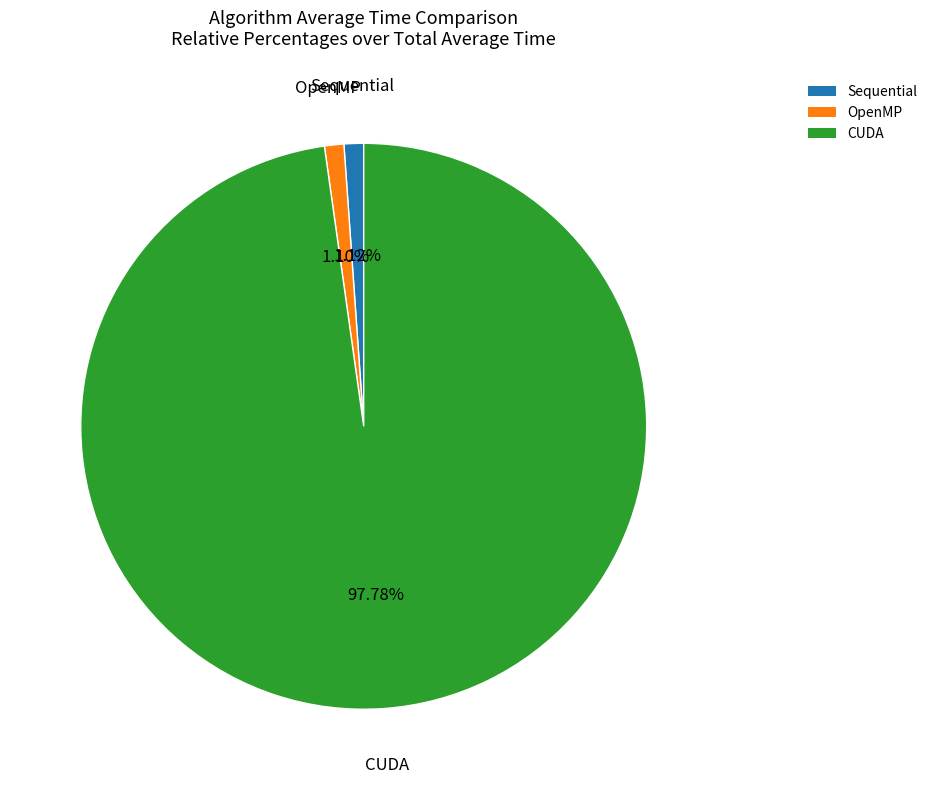

To the nearest percent, what is the difference between the CUDA and Sequential slice percentages?

97%